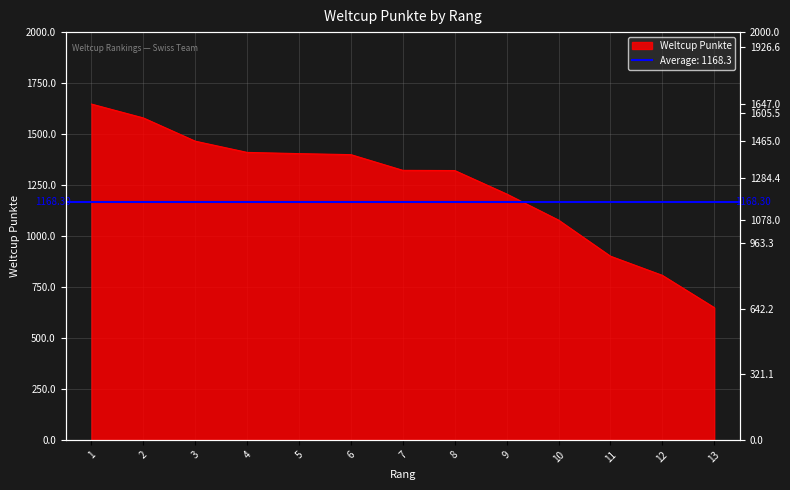

Does the chart have visible grid lines?

Yes